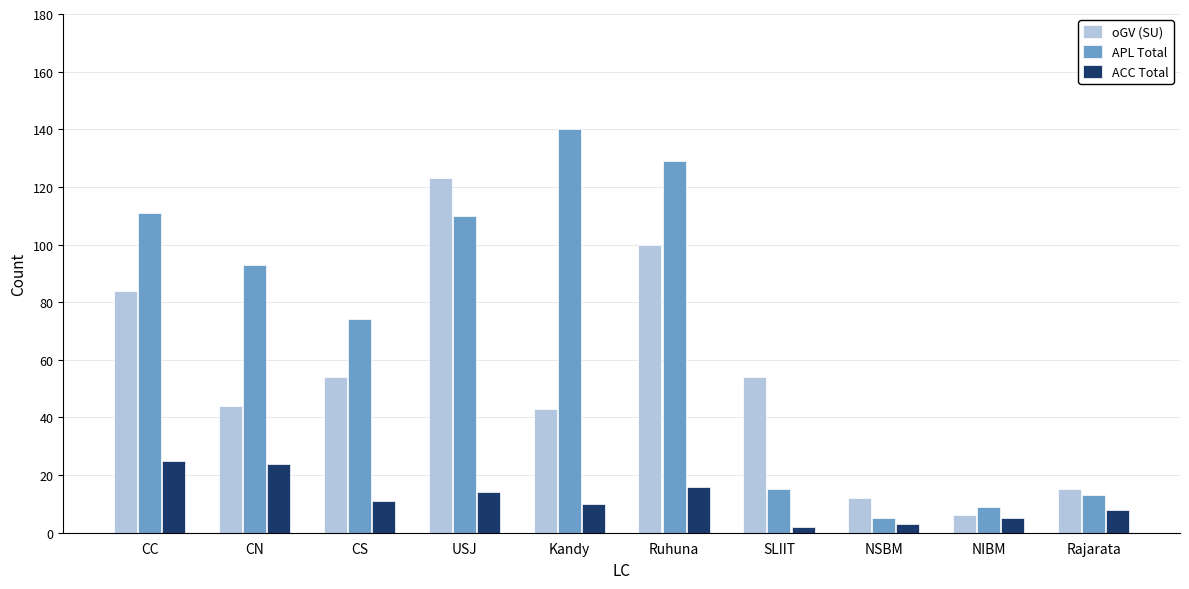

What is the difference between the second highest and minimum values in the oGV (SU) series?

94